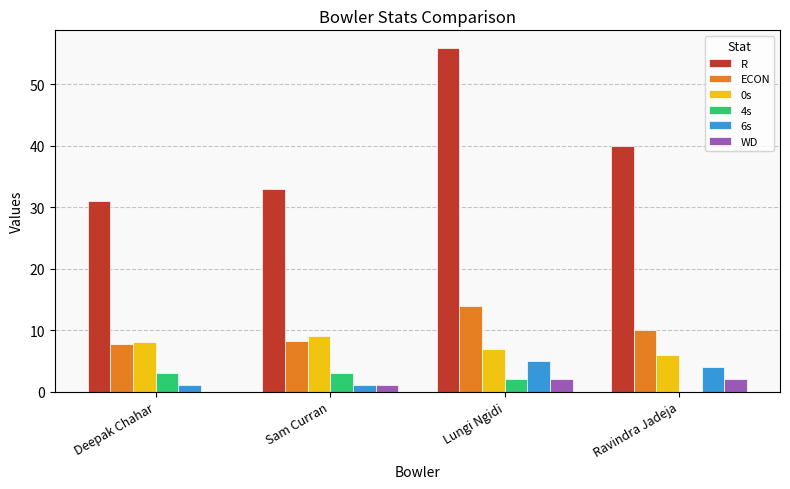

Between Deepak Chahar and Ravindra Jadeja, which series saw the biggest shift?

R